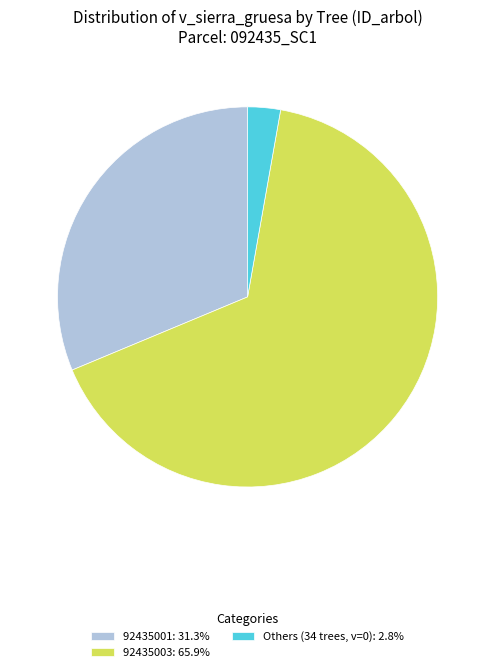

Combined, do 92435003: 65.9% and 92435001: 31.3% account for over 50%?

Yes